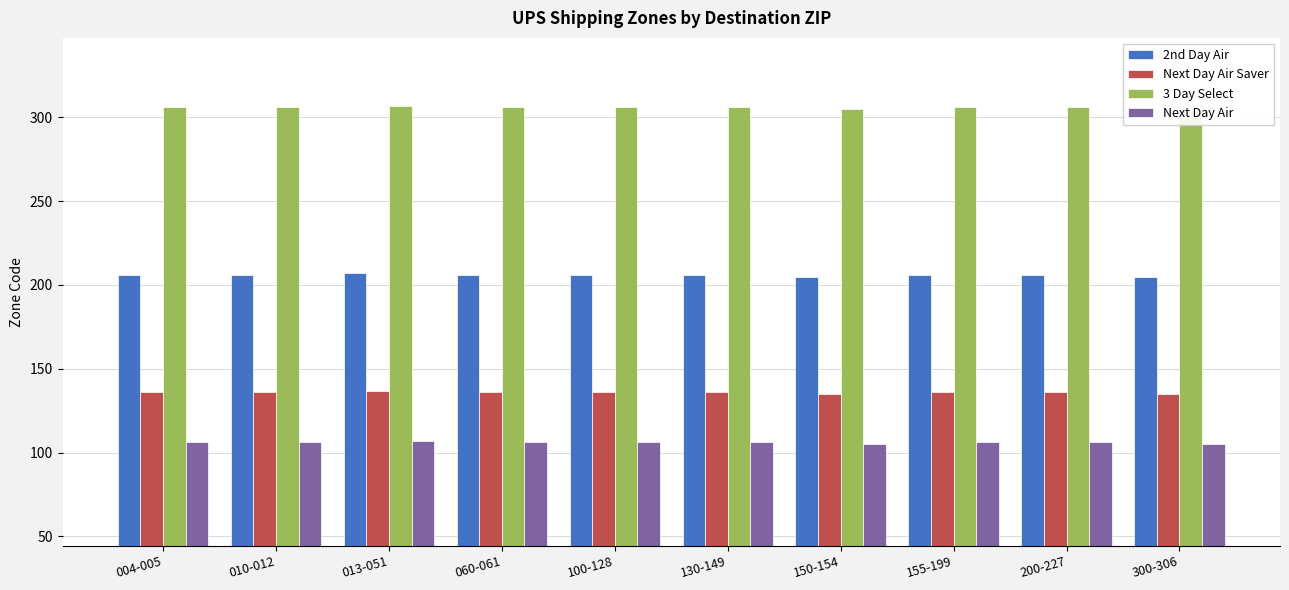

Does the chart contain stacked bars?

No